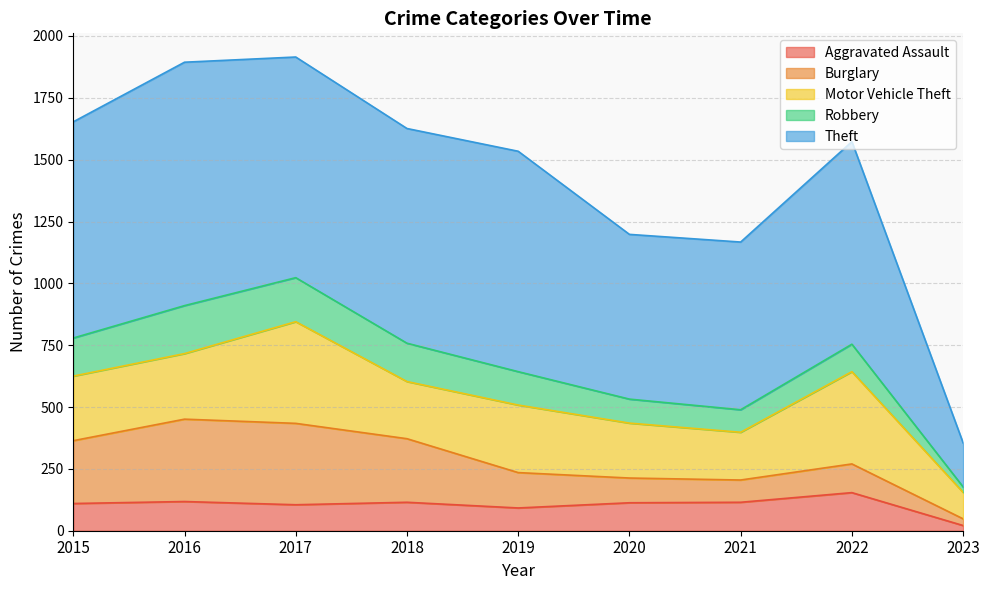

Rank the series by their maximum value, from lowest to highest.

Aggravated Assault, Robbery, Burglary, Motor Vehicle Theft, Theft